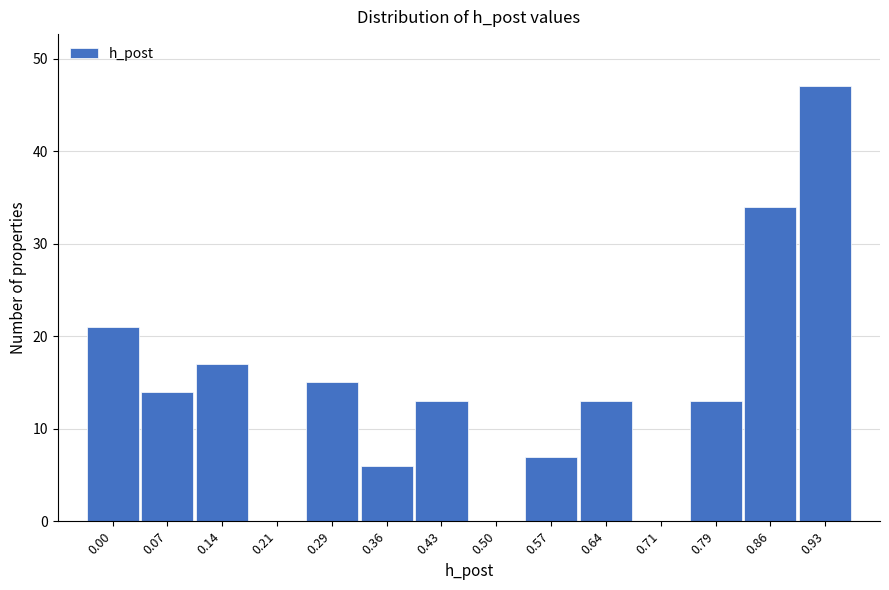

Reading left to right, extract all data points from this chart.

0.00=21	0.07=14	0.14=17	0.21=0	0.29=15	0.36=6	0.43=13	0.50=0	0.57=7	0.64=13	0.71=0	0.79=13	0.86=34	0.93=47